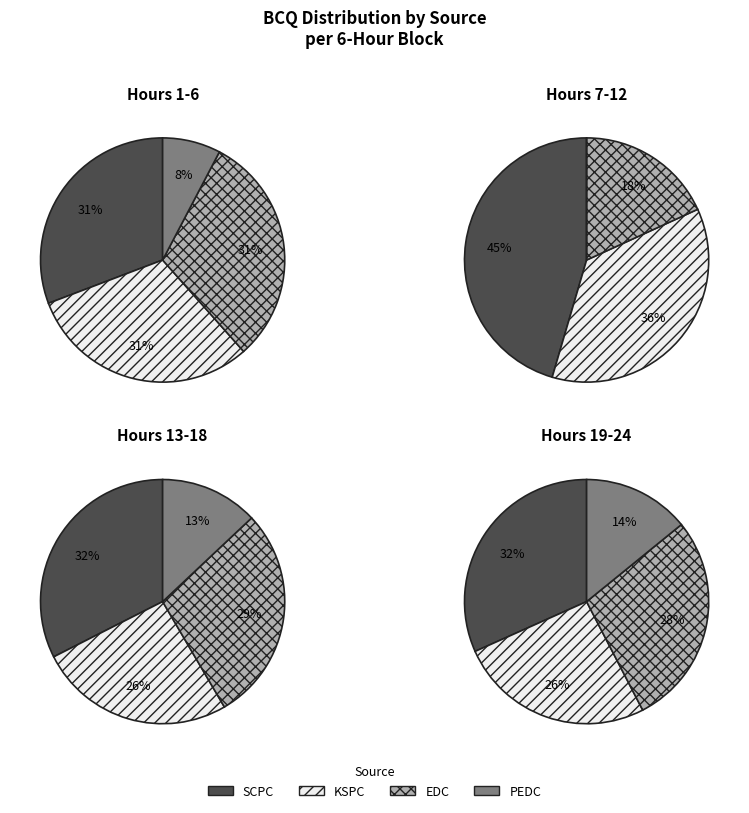

Does 15 account for over 50% of the chart?

No